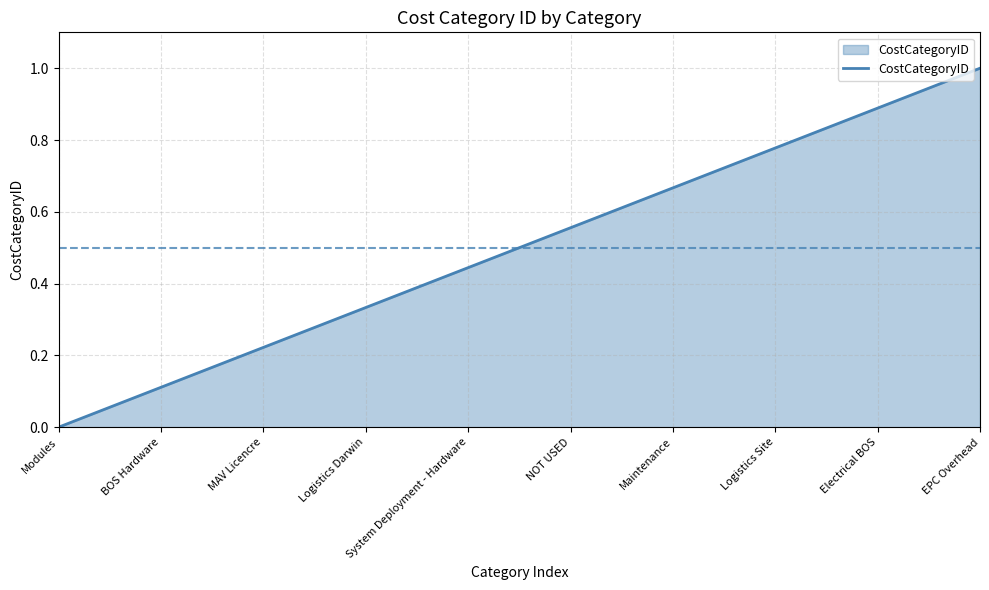

What position from the left is BOS Hardware?

2